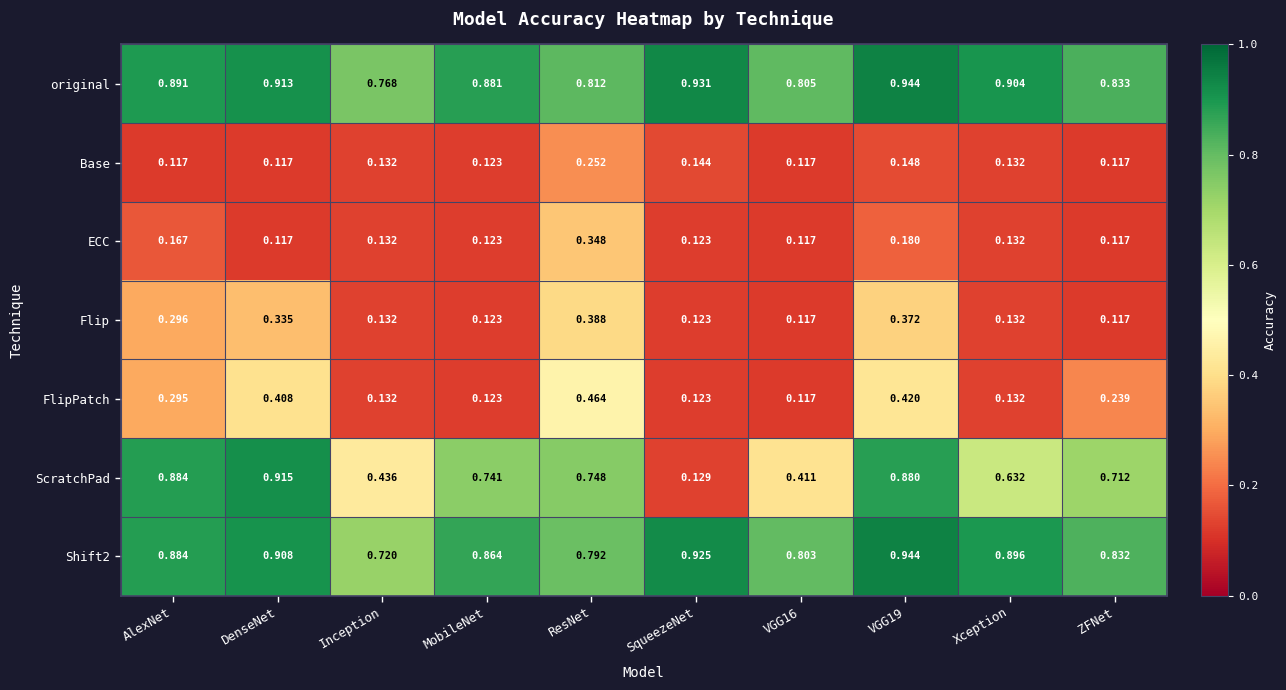

Which series has the largest range (max minus min)?

ScratchPad